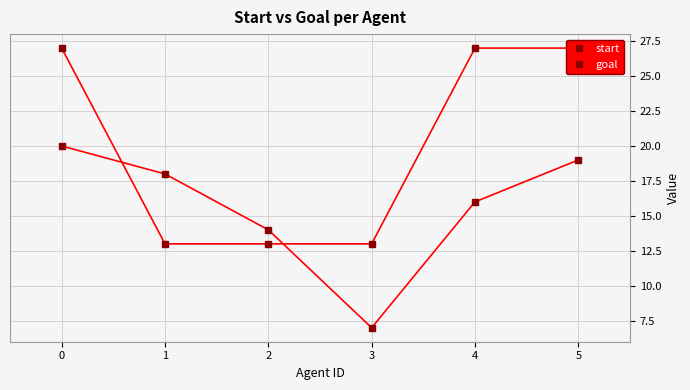

At how many categories does at least one series exceed 18?

3